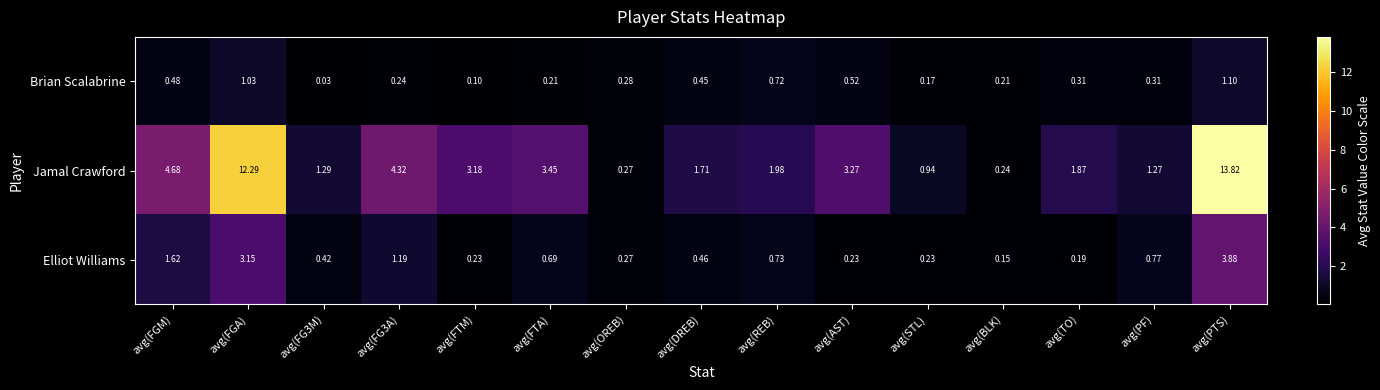

Where is Jamal Crawford nearest to the value 7?

avg(FGM)